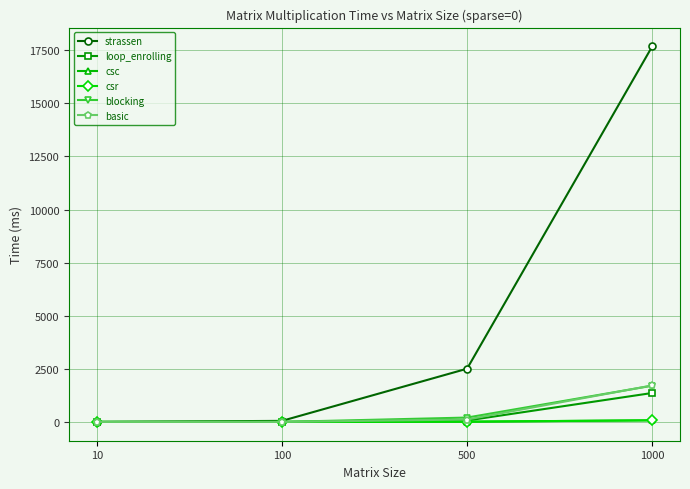

True or false: loop_enrolling has a value of 1363.9 at 1000.

True